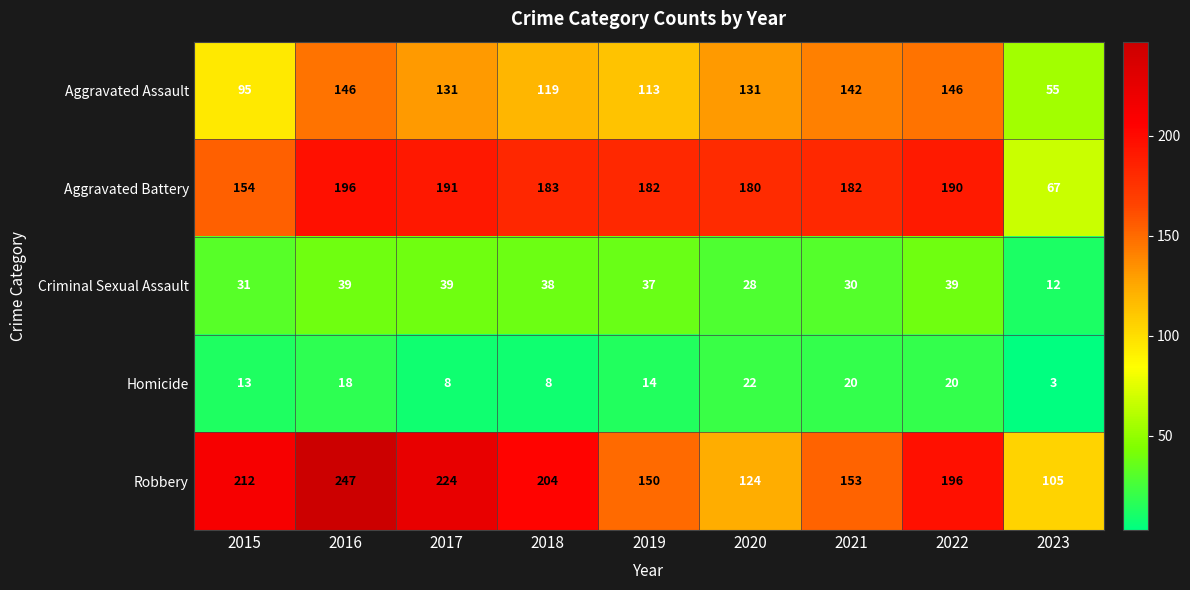

Rank the series at 2023 from highest to lowest value.

Robbery, Aggravated Battery, Aggravated Assault, Criminal Sexual Assault, Homicide